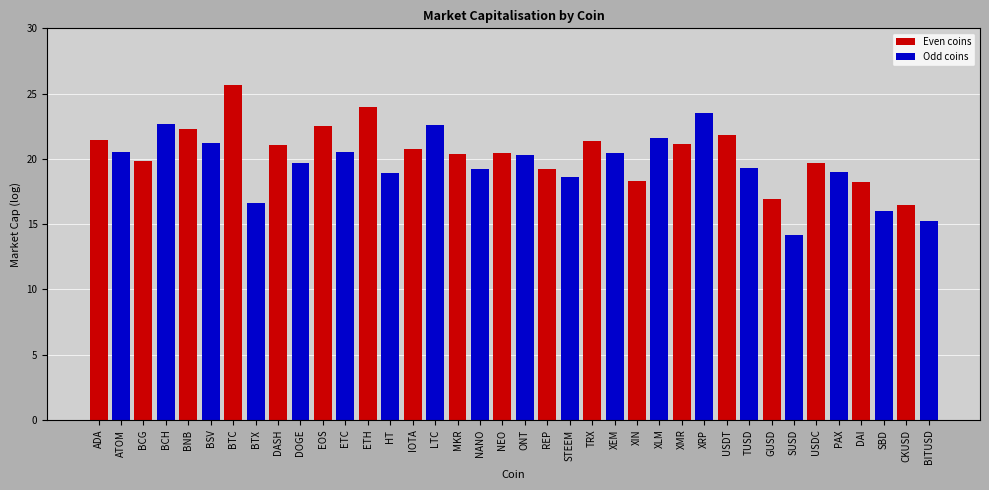

True or false: the data shows 21.0 at DASH.

True